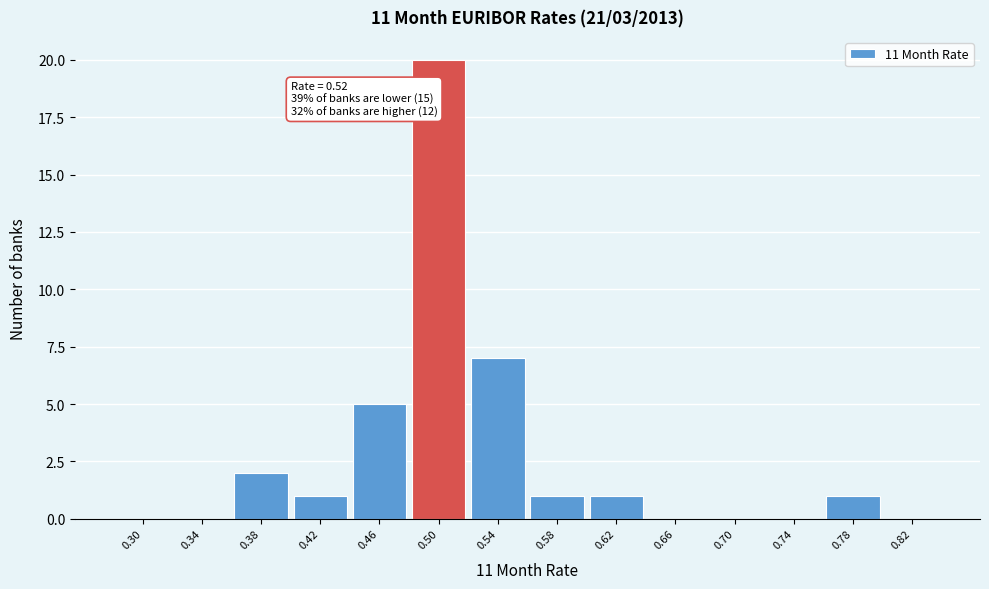

Reading left to right, what are all the values shown in this chart?

0.30=0	0.34=0	0.38=2	0.42=1	0.46=5	0.50=20	0.54=7	0.58=1	0.62=1	0.66=0	0.70=0	0.74=0	0.78=1	0.82=0